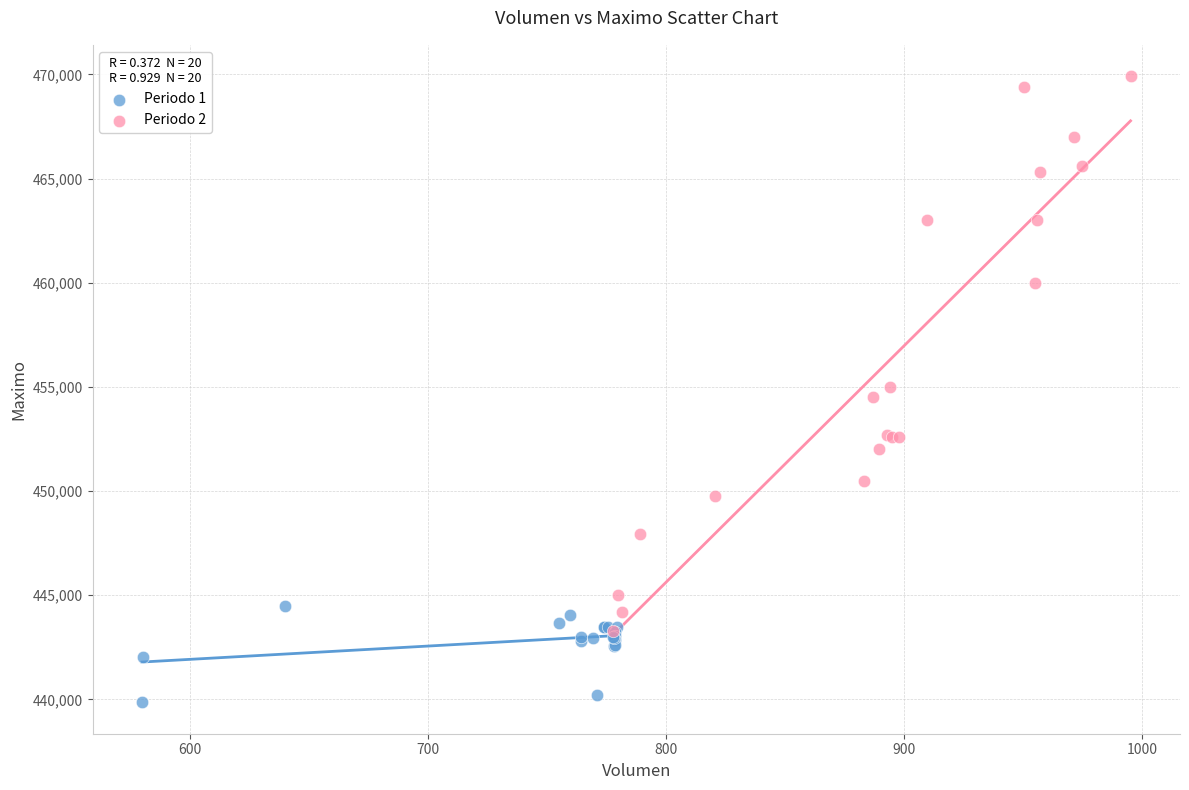

Which series reaches the minimum Y coordinate?

Periodo 1